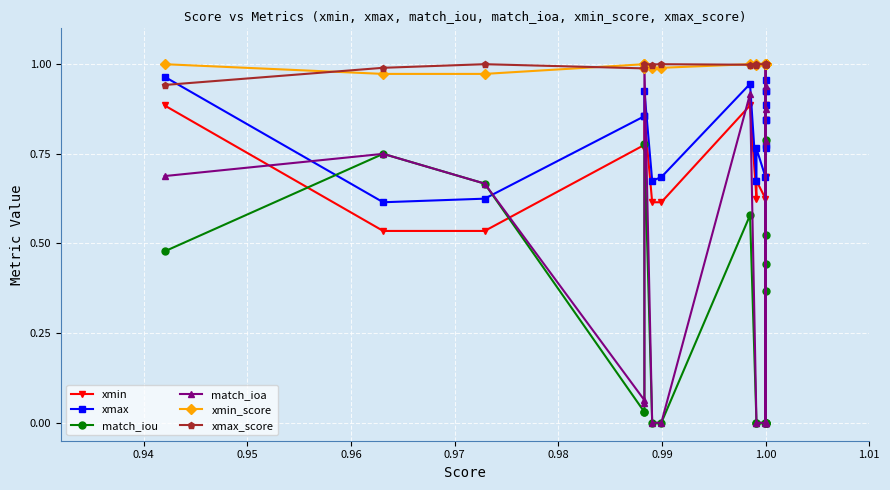

Which series has the largest total across all categories?

xmin_score